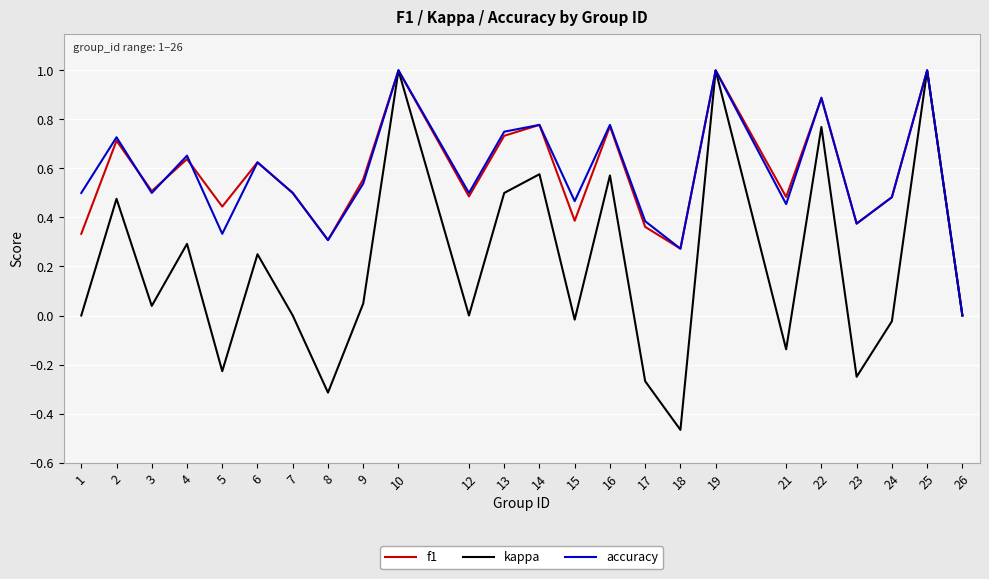

At which label does f1 reach its minimum?

26